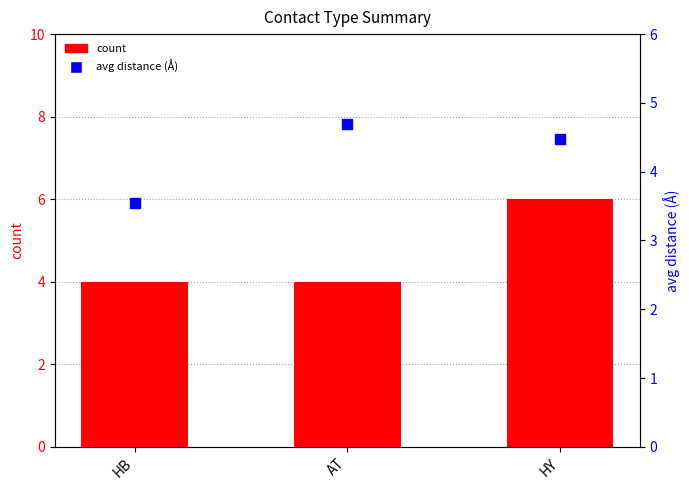

Which series has the widest spread of Y values?

count